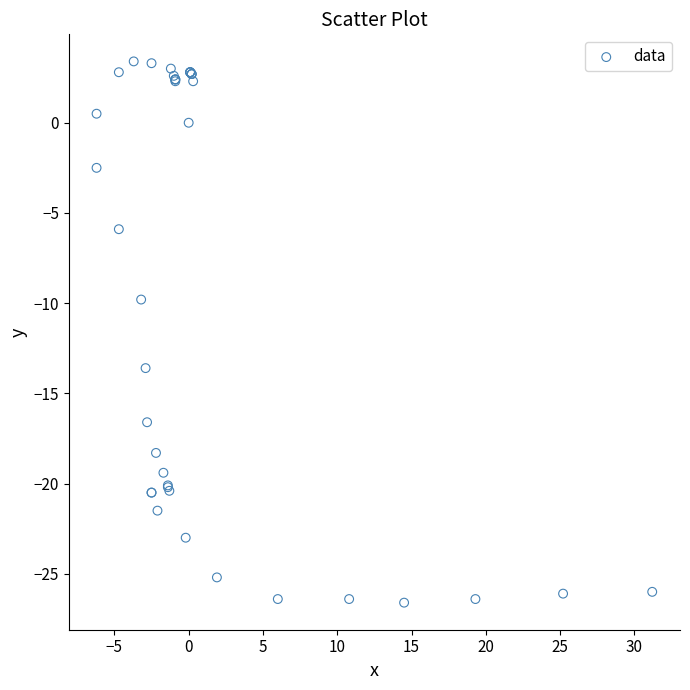

What Y value in the scatter plot is closest to -11?

-9.8